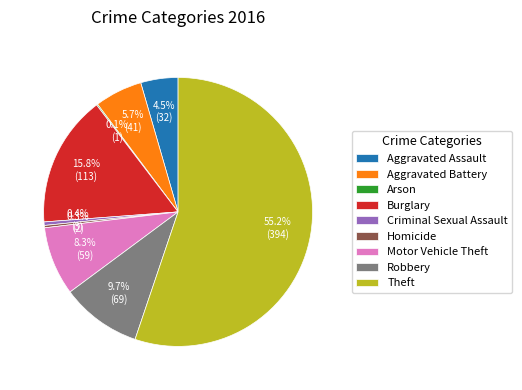

Does Aggravated Battery account for over 50% of the chart?

No